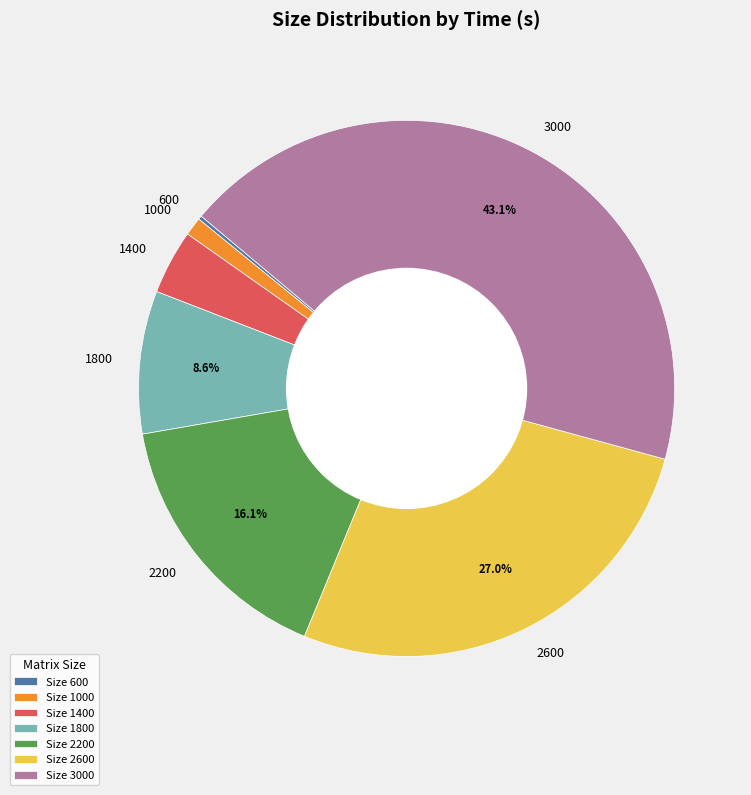

Which has a higher value, 3000 or 2200?

3000